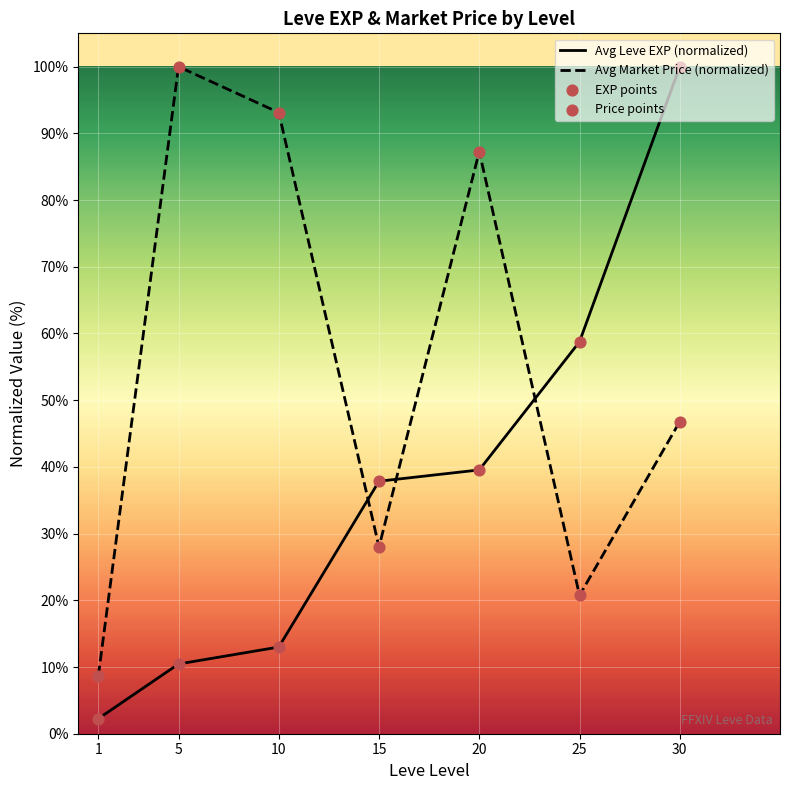

At how many categories does at least one series exceed 56?

5